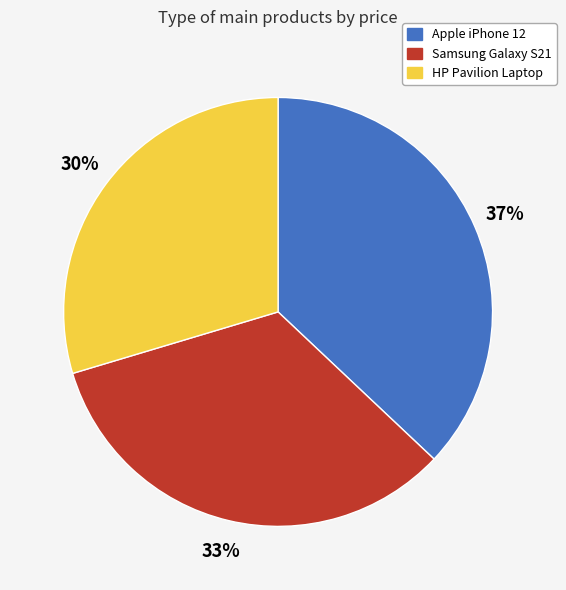

Which has a higher value, Apple iPhone 12 or Samsung Galaxy S21?

Apple iPhone 12